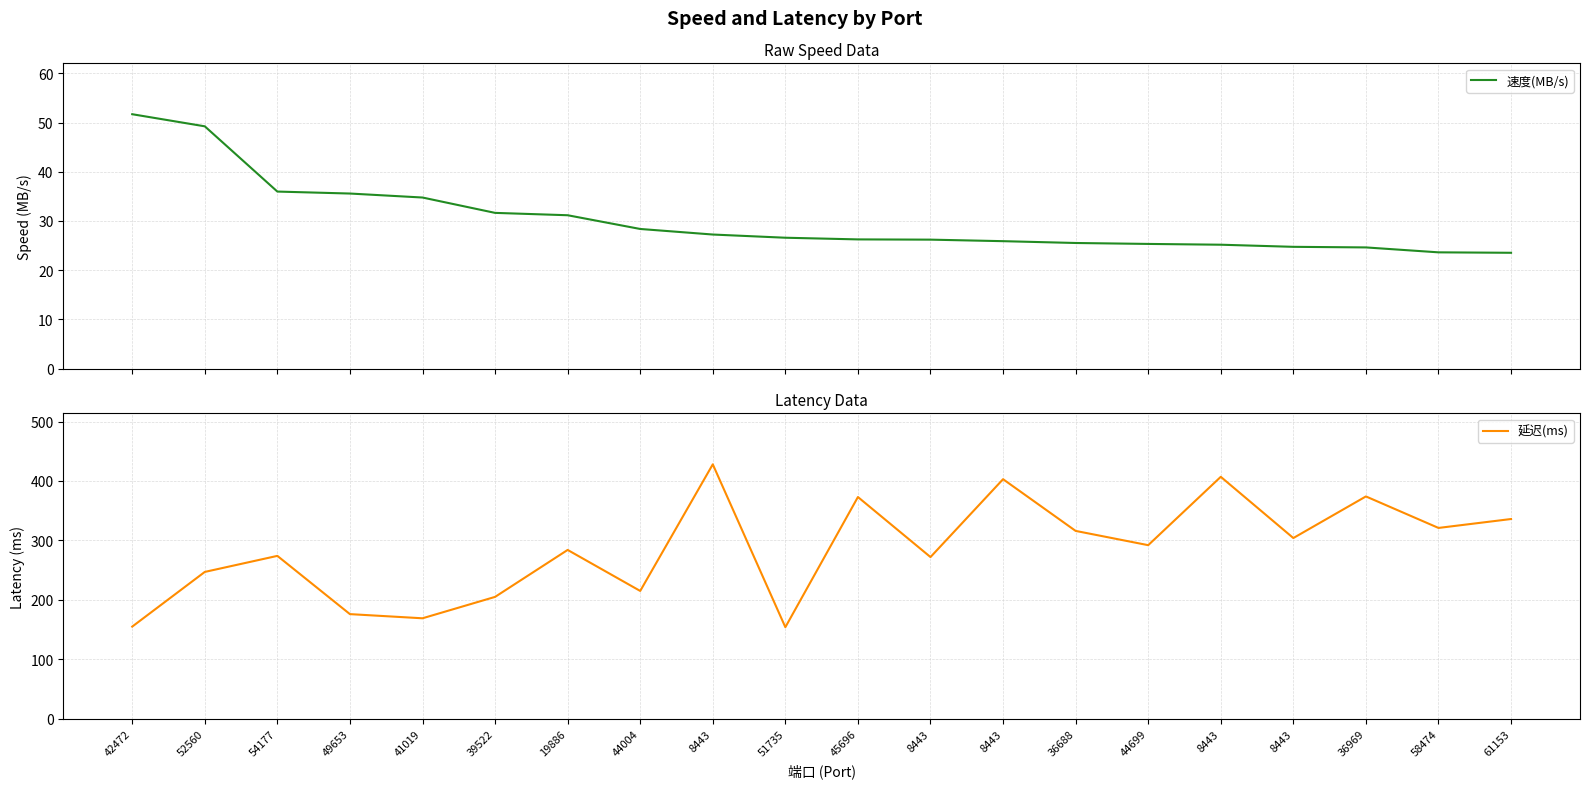

Is it true that 延迟(ms) equals 304.0 at 8443?

True